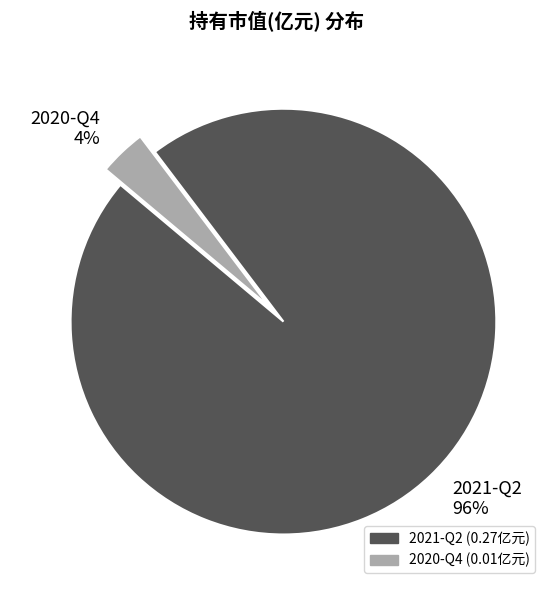

What is the smallest slice in the pie chart?

2020-Q4